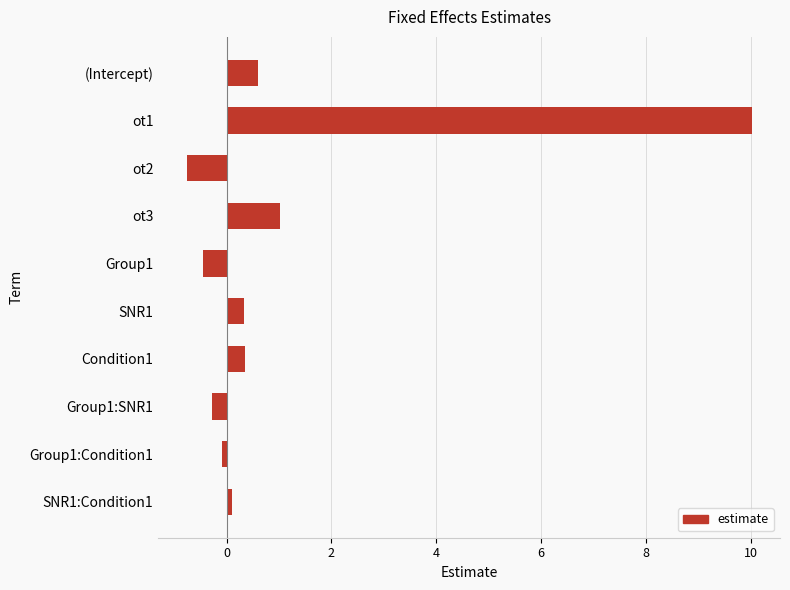

Which has a higher value, ot1 or SNR1?

ot1